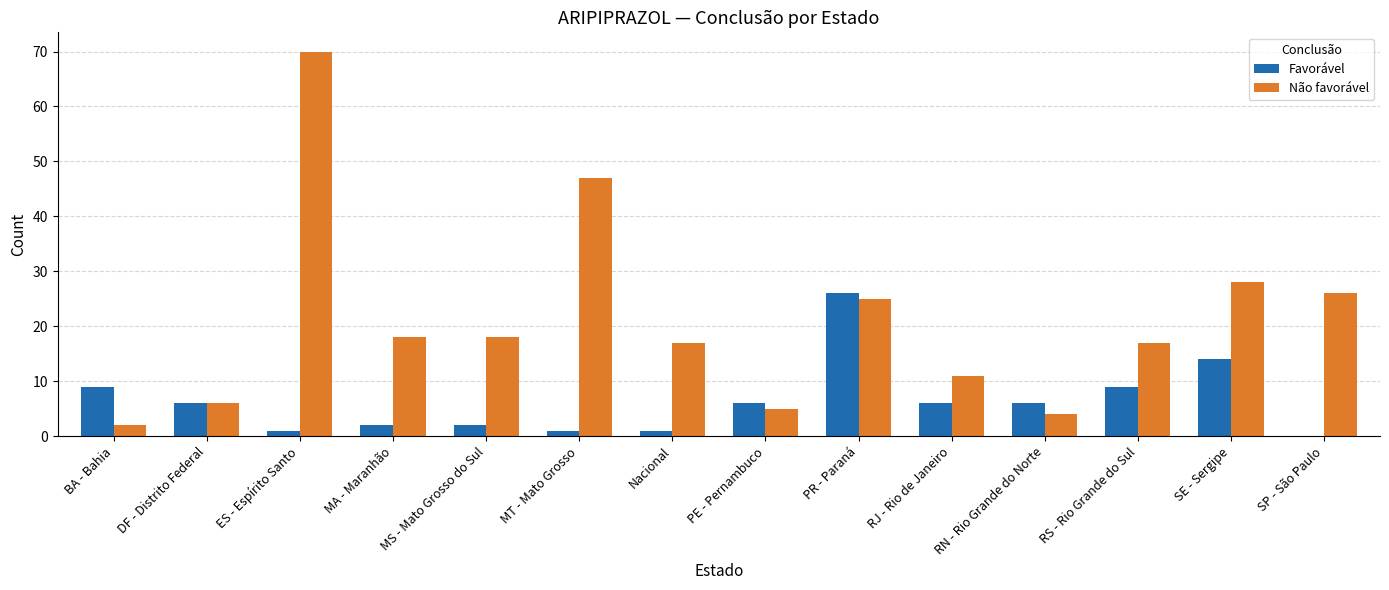

The value of Favorável at MT - Mato Grosso is 1. True or false?

True